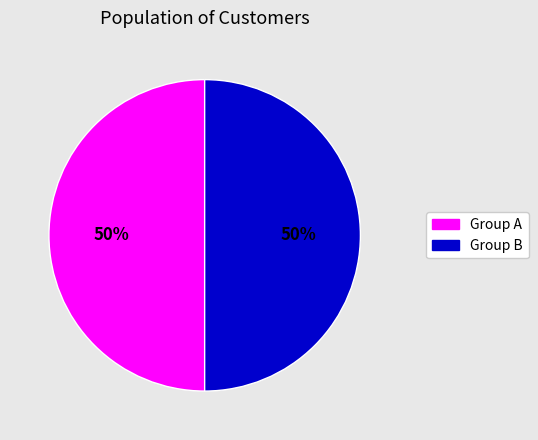

To the nearest percent, what is the average slice percentage?

50%